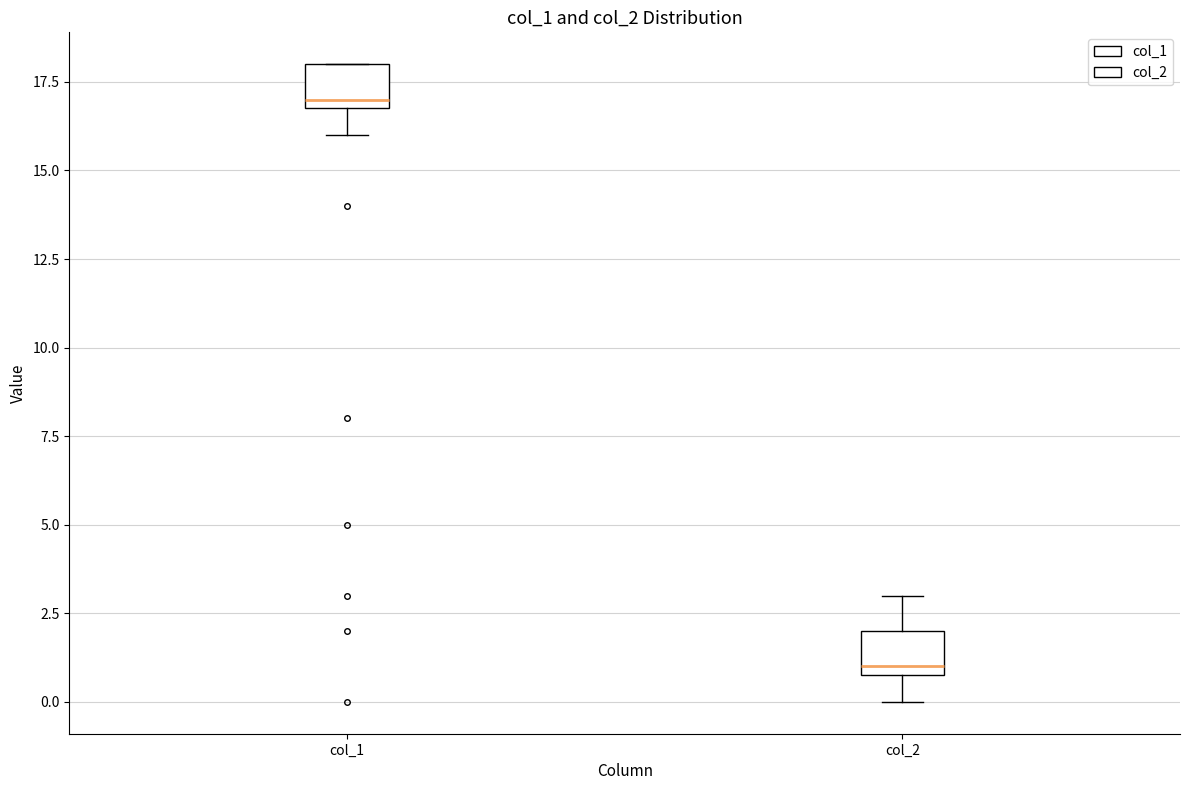

Where is the lower edge of the box for col_2 on the y-axis? The values are not printed on the chart, so give them approximately, as read against the axis.

1